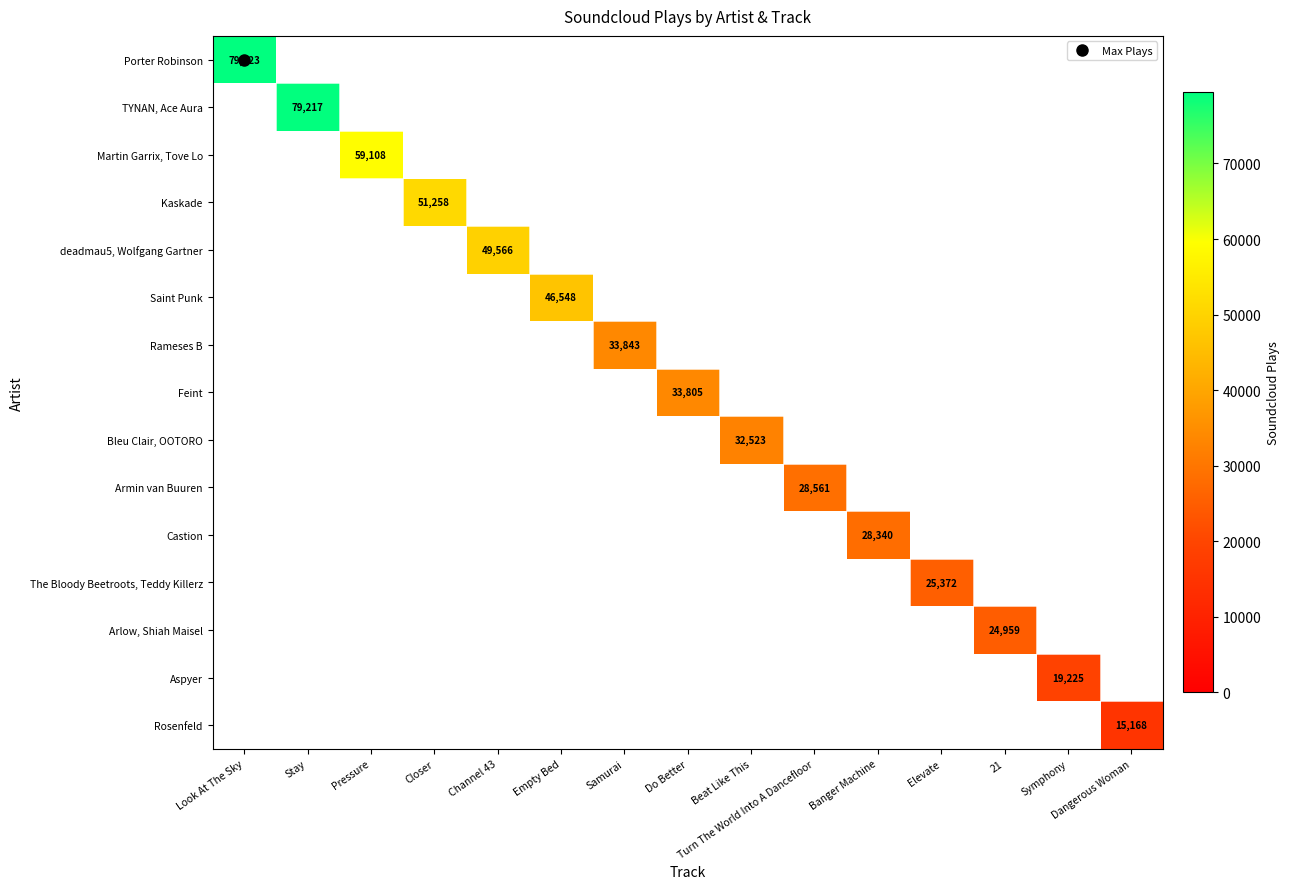

Which label corresponds to the largest value in the chart?

Look At The Sky